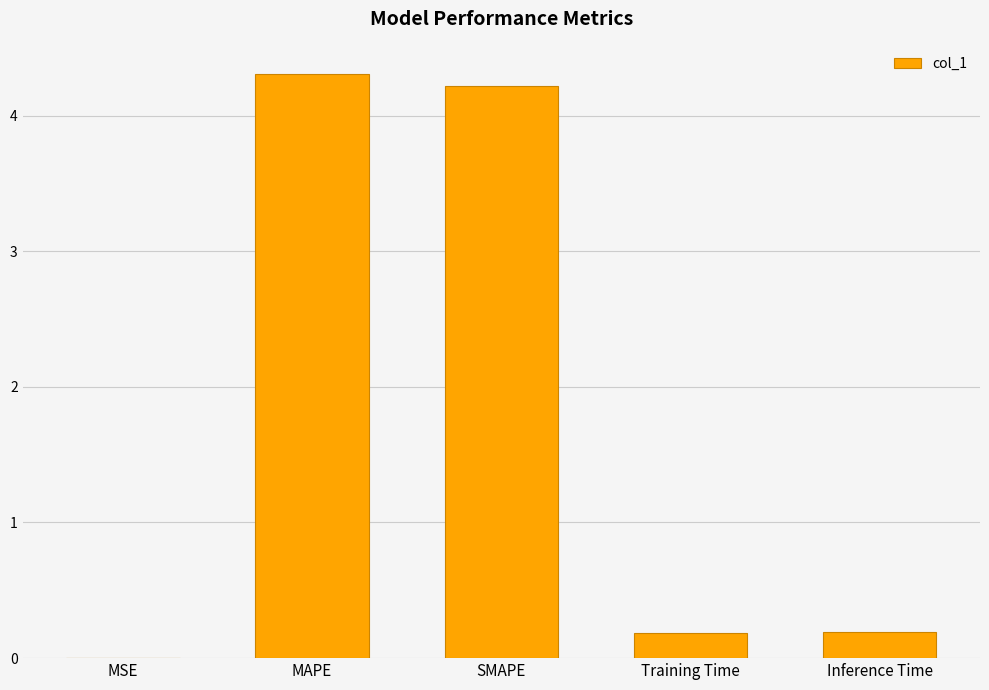

What is the greatest value displayed?

4.3